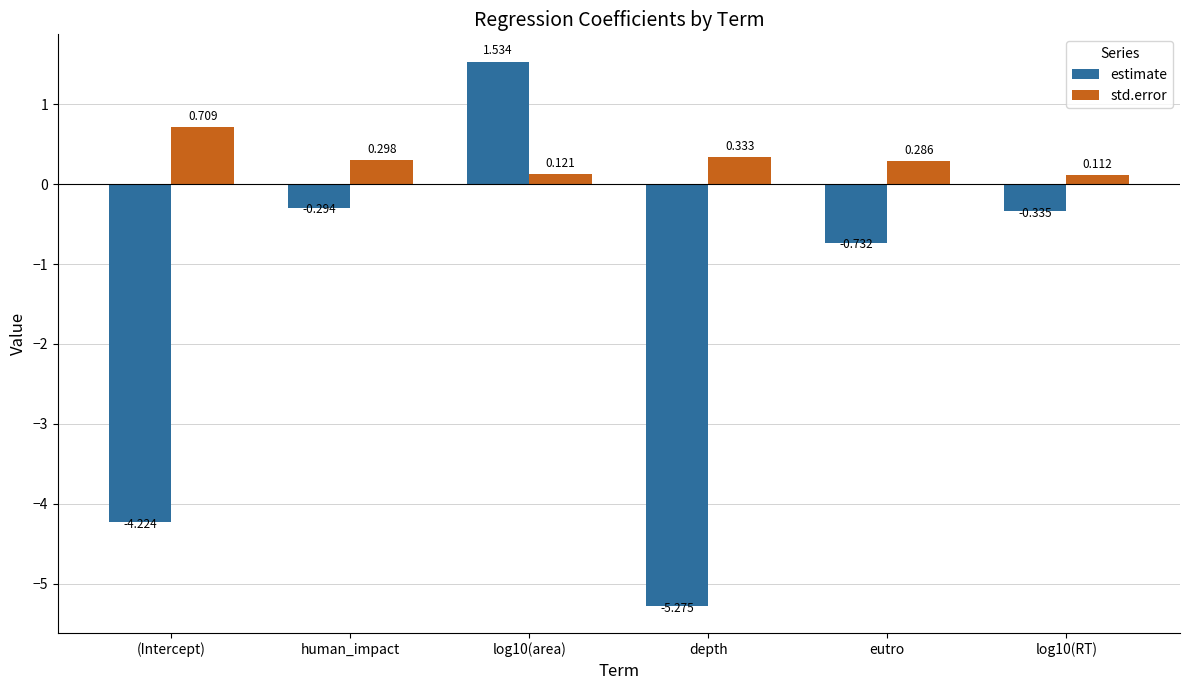

What are all the series names shown in the legend?

estimate, std.error